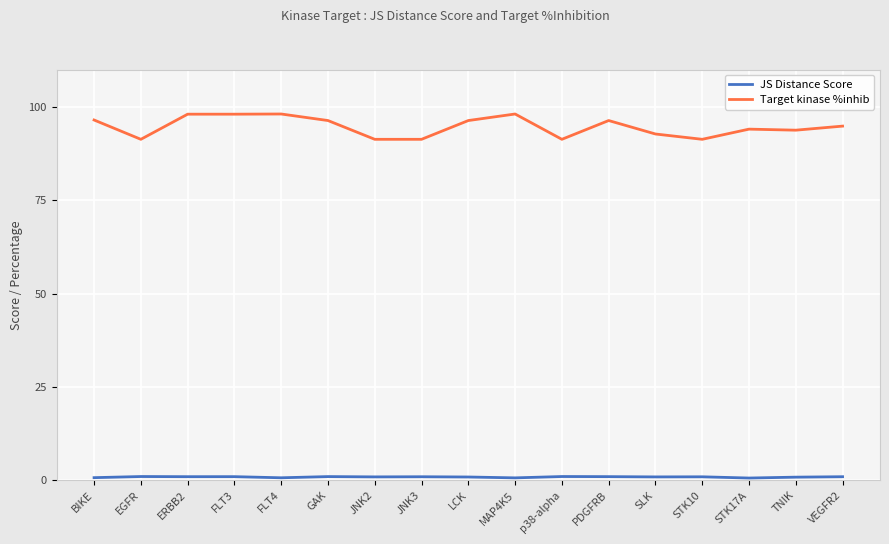

What position from the right is STK10?

4